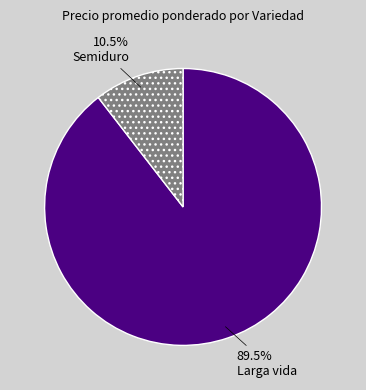

What is the ratio of the value at Larga vida to the value at Semiduro?

8.5